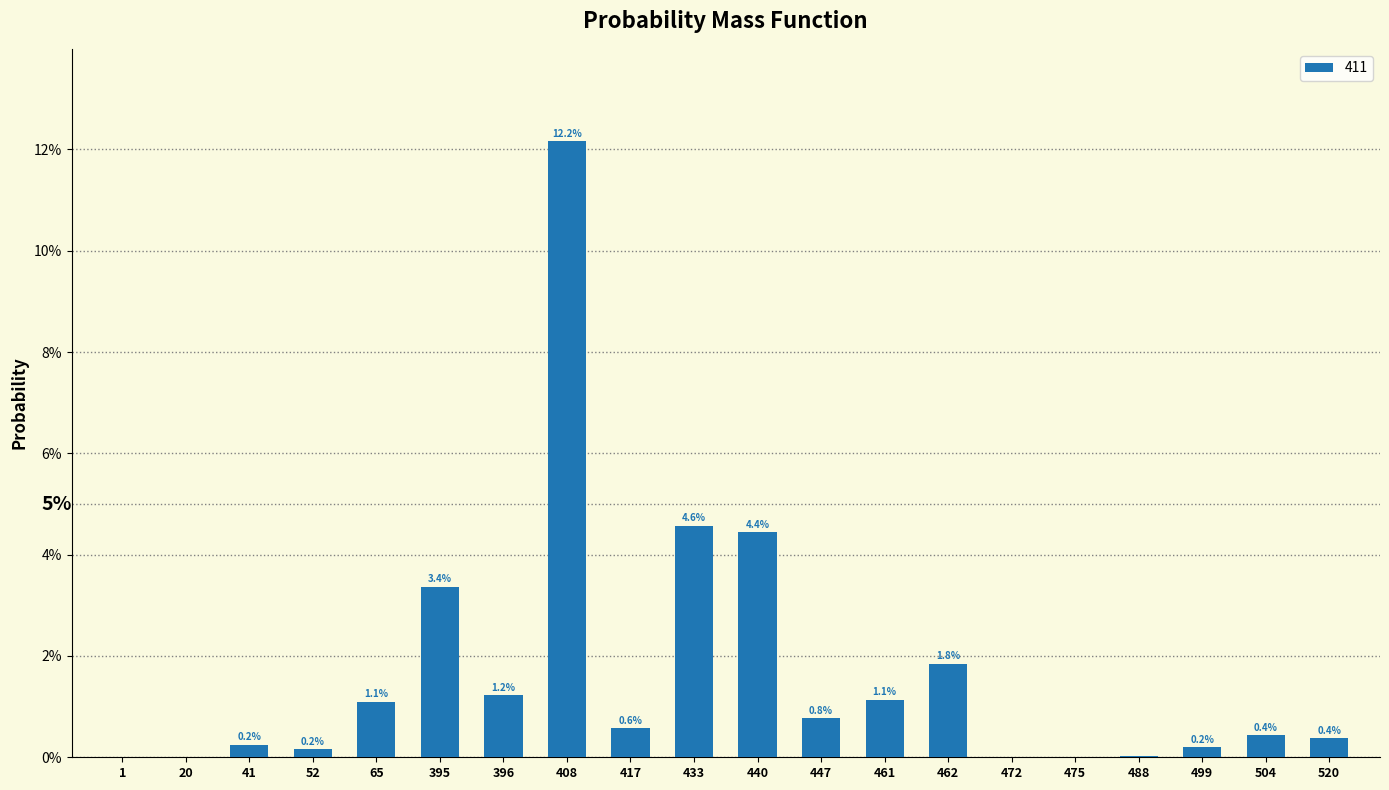

Are the bars horizontal?

No